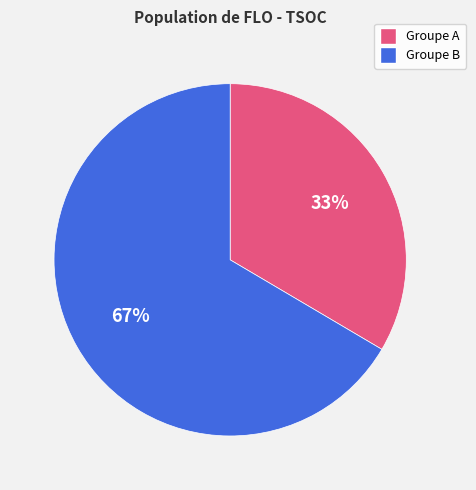

To the nearest percent, what is the average slice percentage?

50%